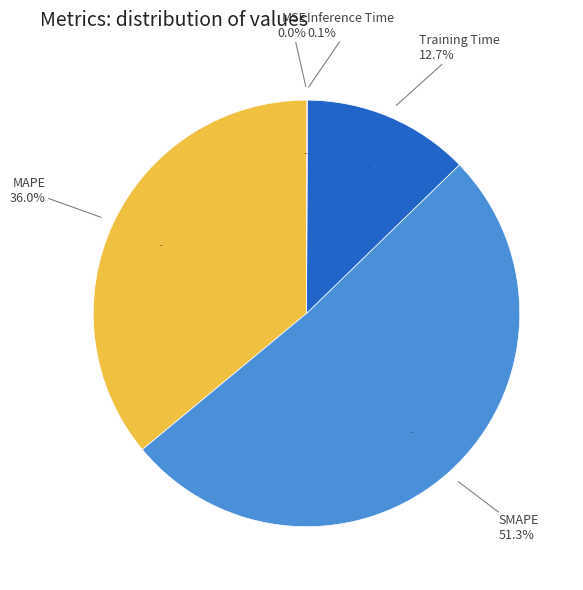

To the nearest percent, what is the combined percentage of Training Time and Inference Time?

13%